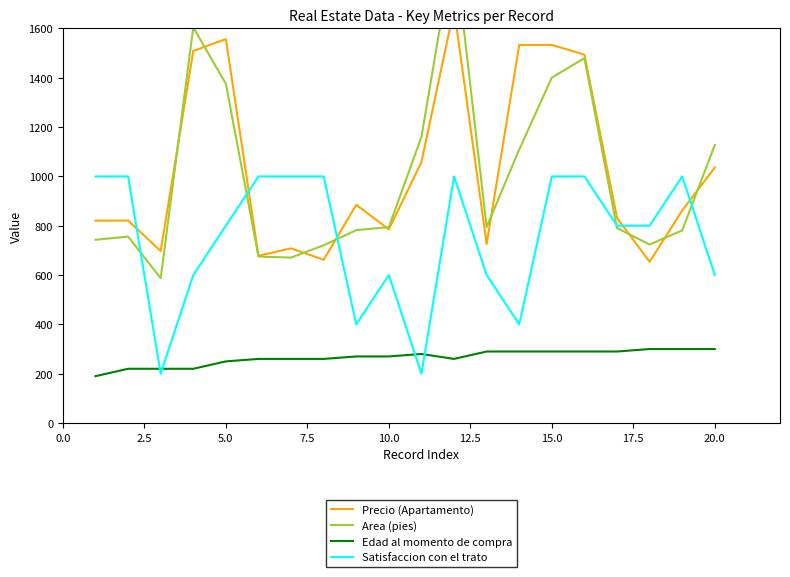

True or false: Satisfaccion con el trato has a value of 1639.5 at 15.0.

False